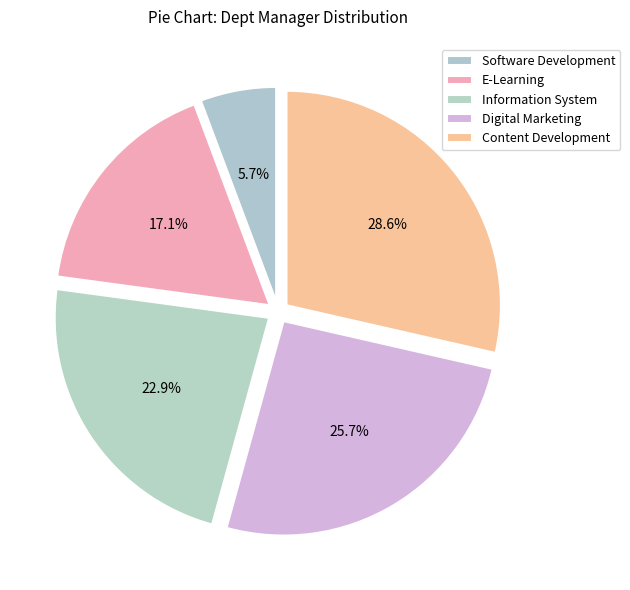

To the nearest percent, what percentage of the pie is Content Development?

29%